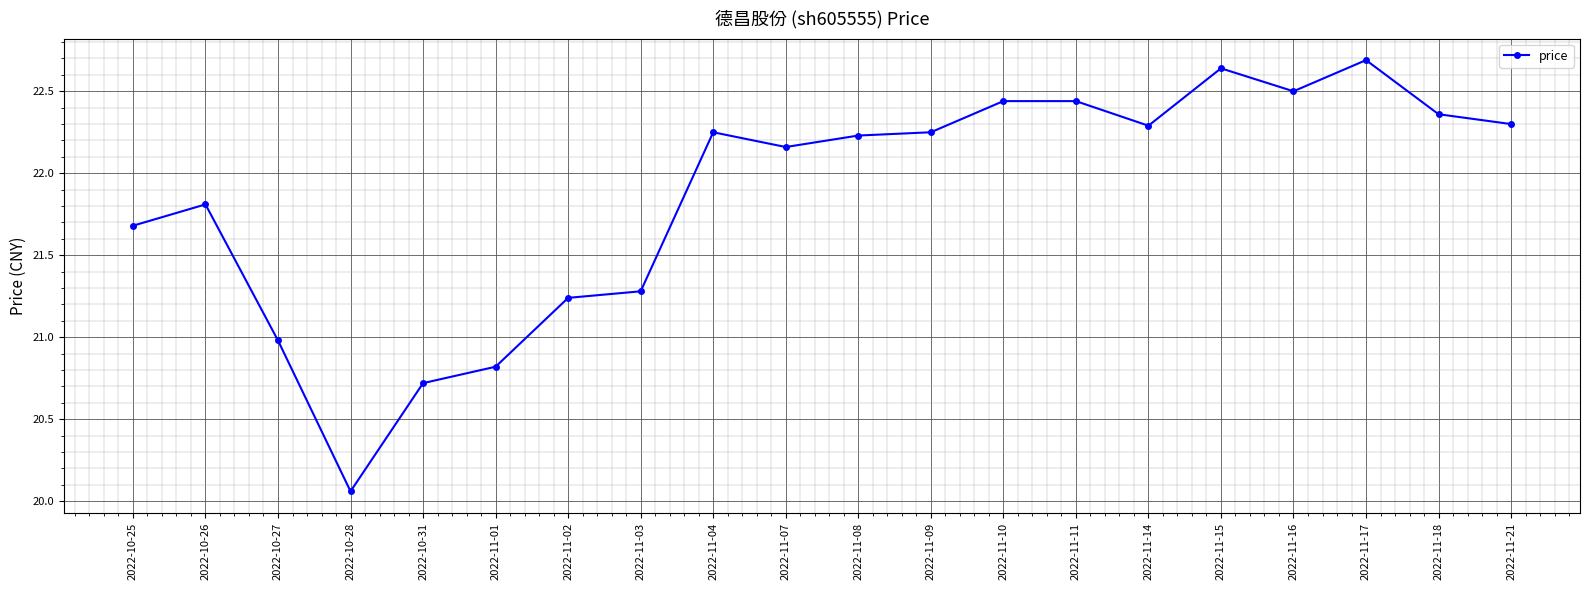

What position from the right is 2022-10-28?

17